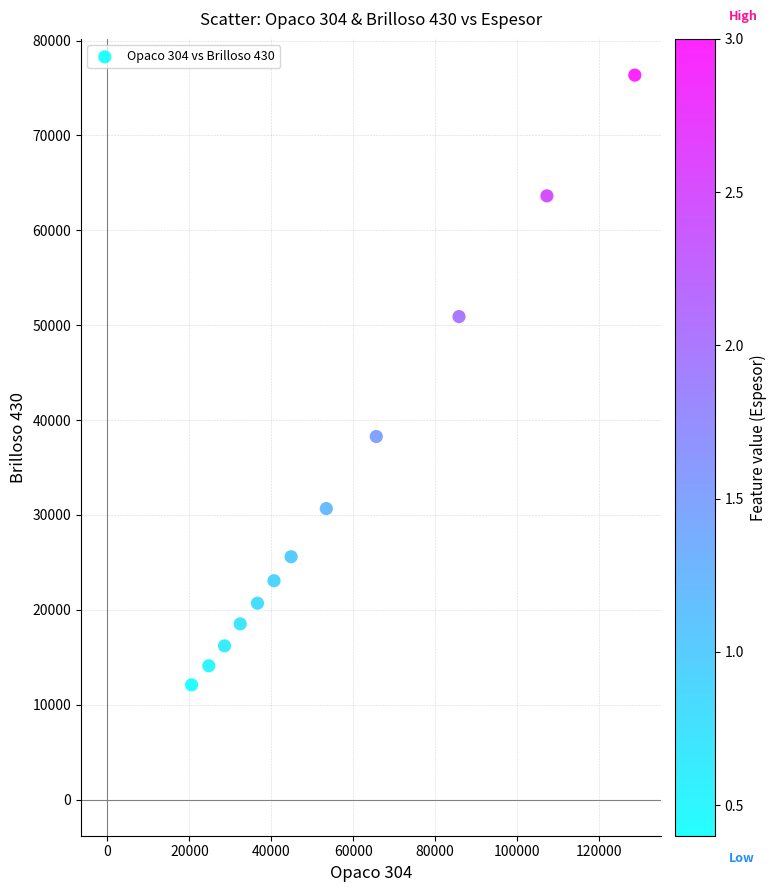

What is the average X value?

55784